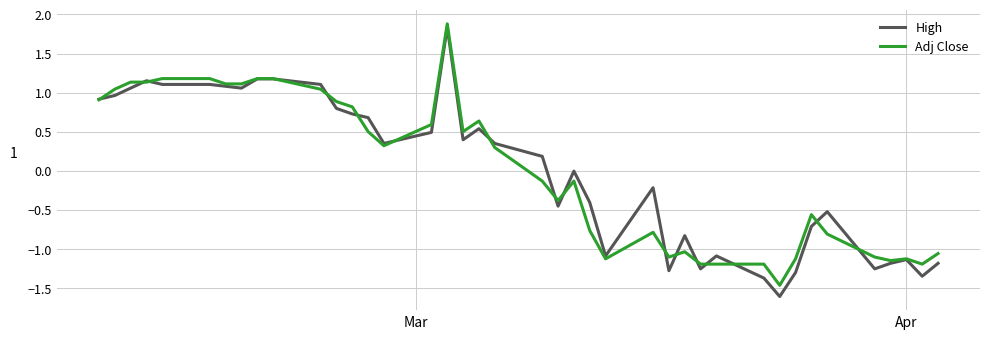

Which series has the largest range (max minus min)?

High